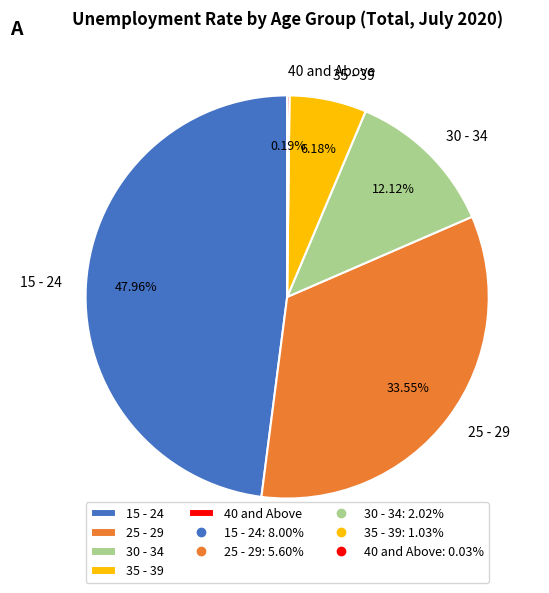

Between 15 - 24 and 30 - 34, which is larger?

15 - 24